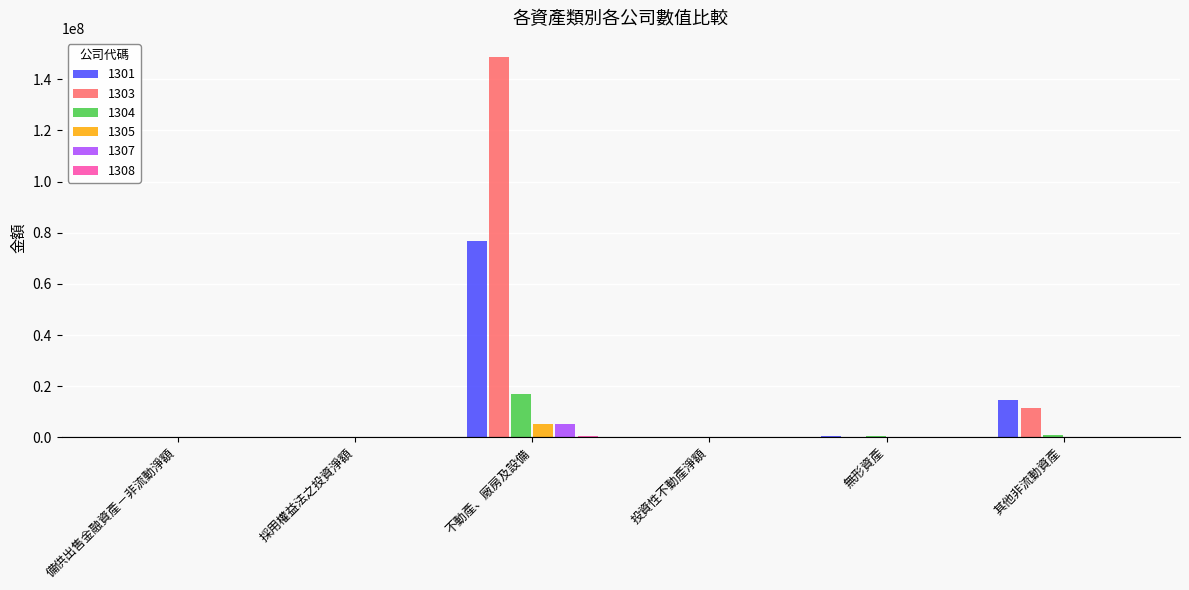

Is it true that 1304 equals -6041531 at 採用權益法之投資淨額?

False